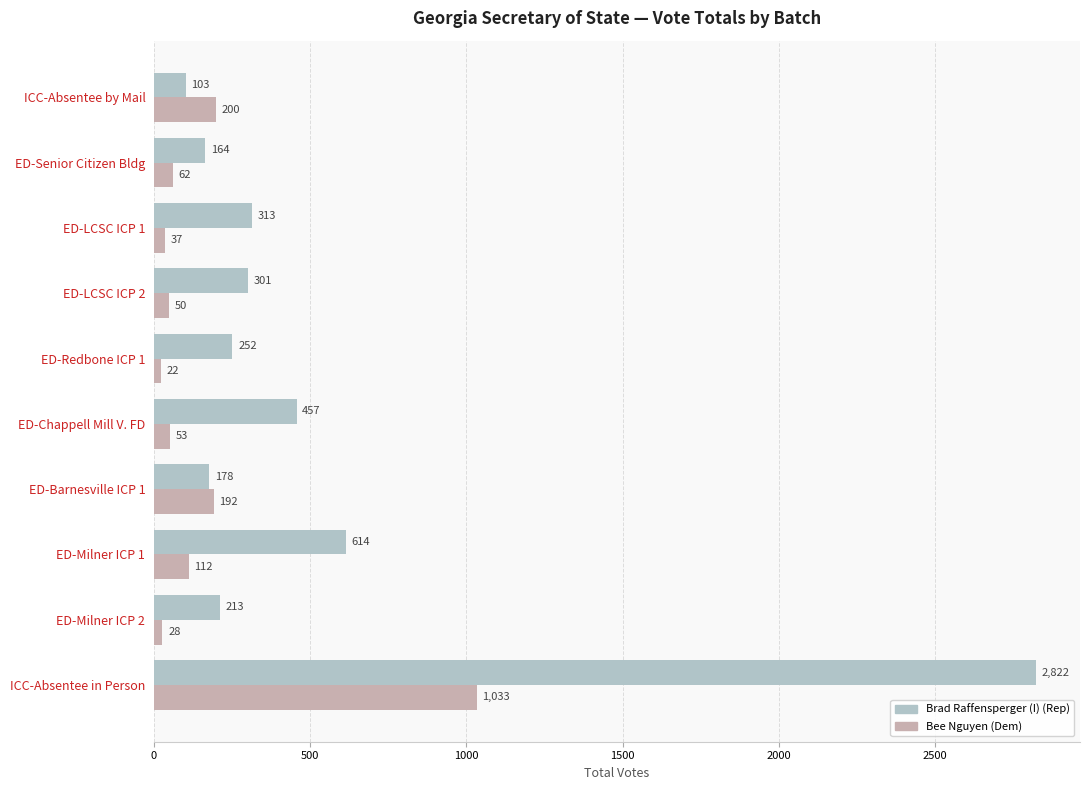

Rank the series by their average value, from highest to lowest.

Brad Raffensperger (I) (Rep), Bee Nguyen (Dem)